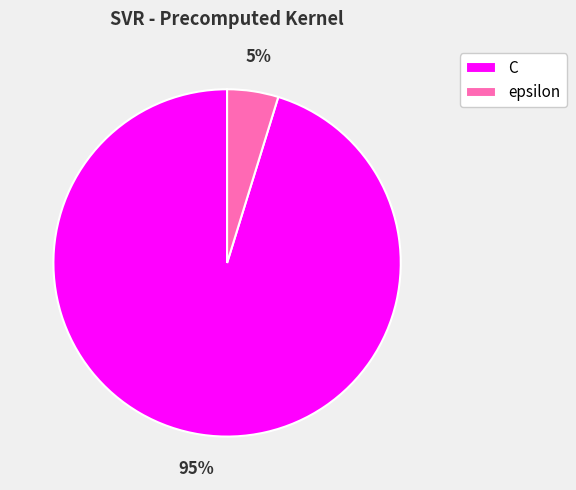

Combined, do C and epsilon account for over 50%?

Yes